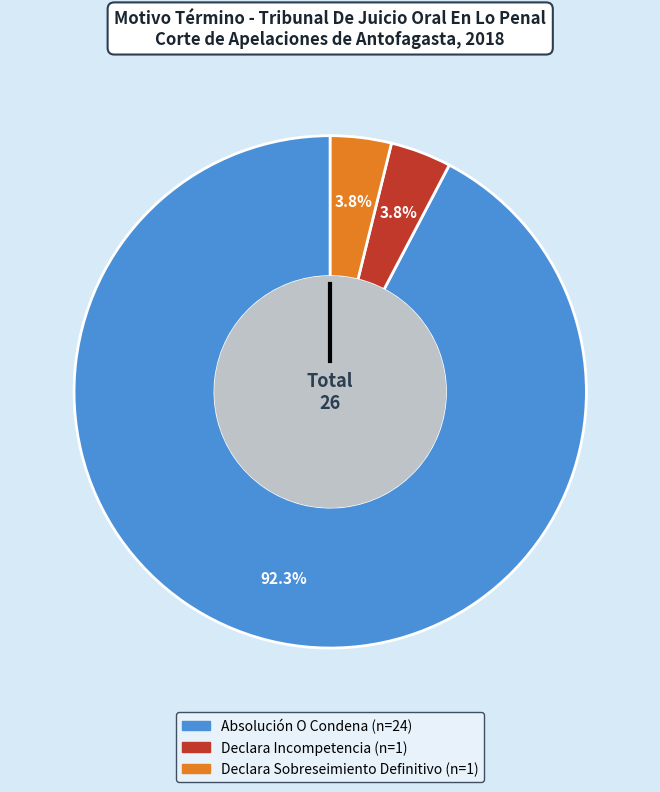

How many segments does this pie chart have?

3